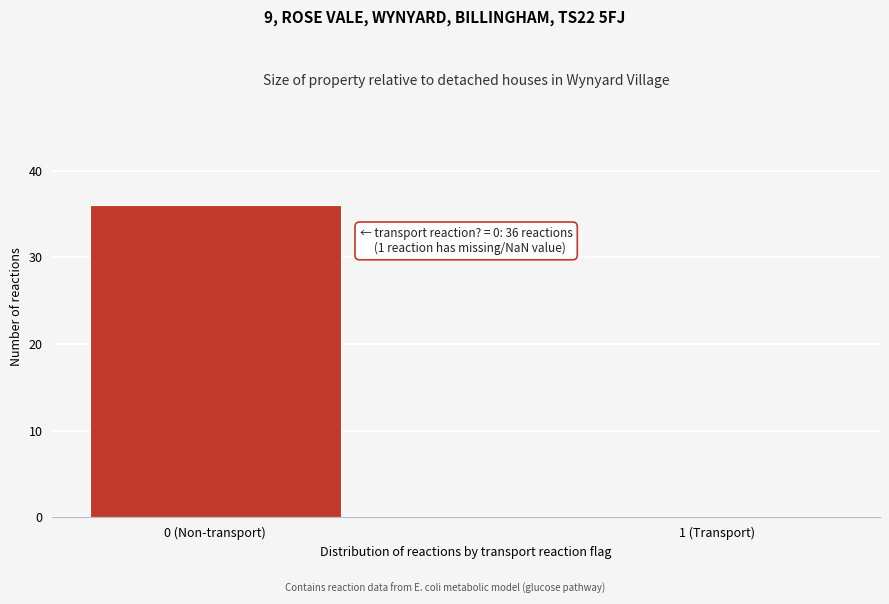

Reading left to right, list all the values displayed in this chart.

0 (Non-transport)=36	1 (Transport)=0